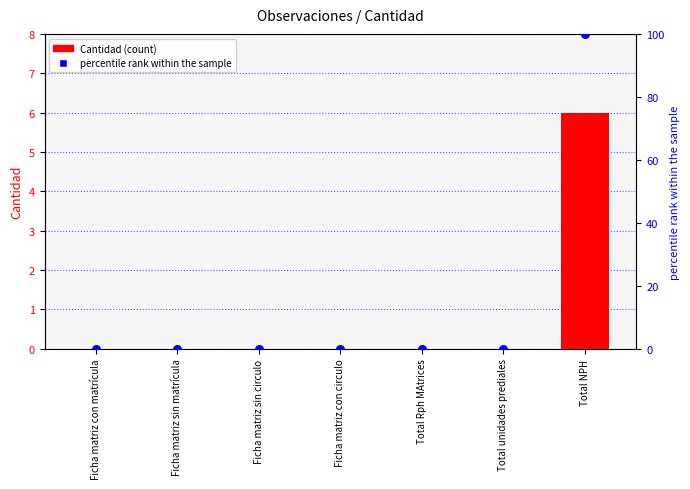

Which series has the largest Y range (max minus min)?

percentile rank within the sample